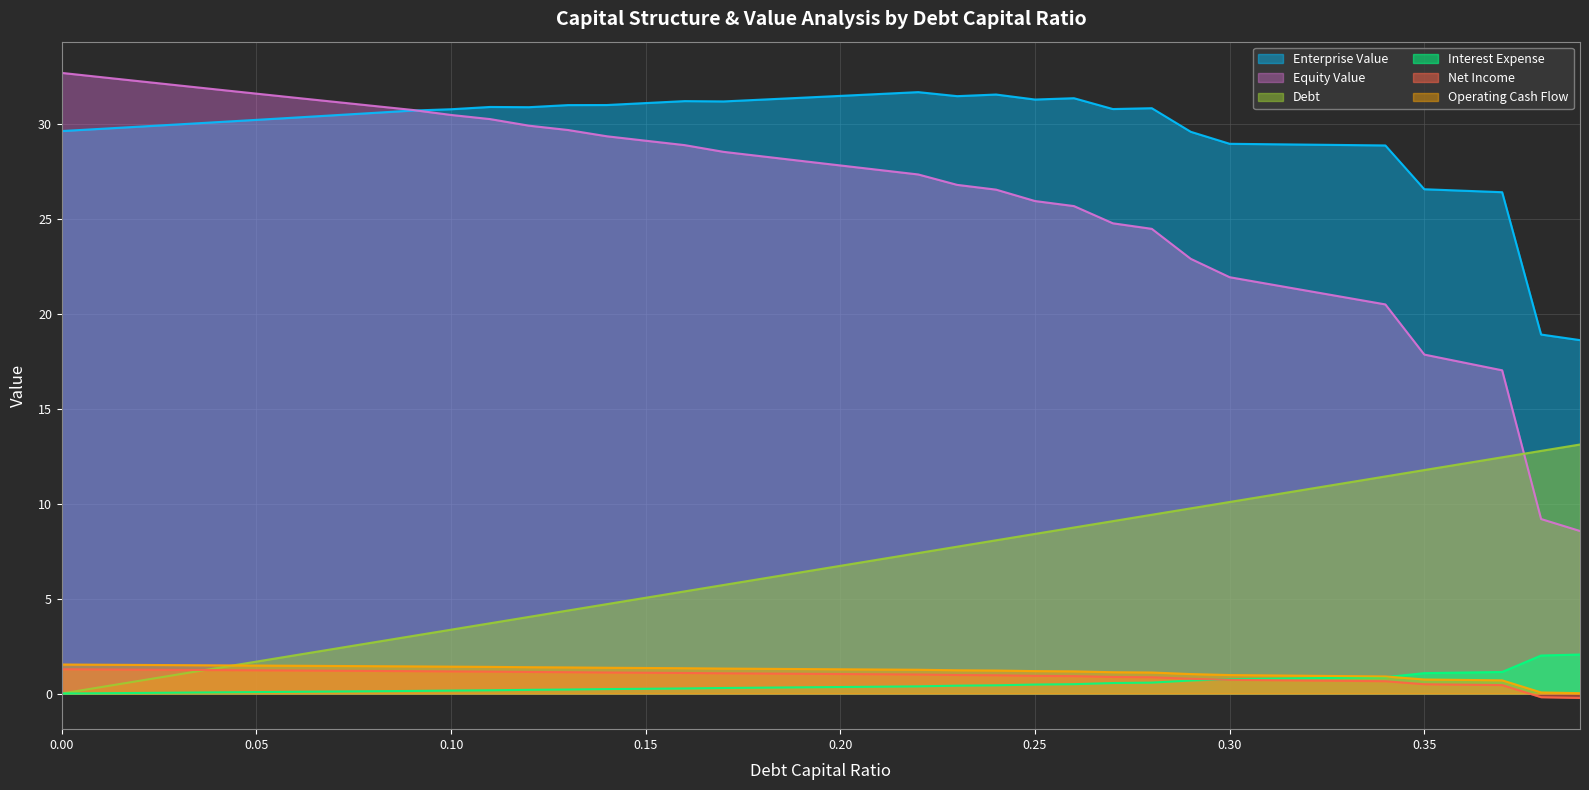

Where is the first local minimum for enterprise_value?

0.12